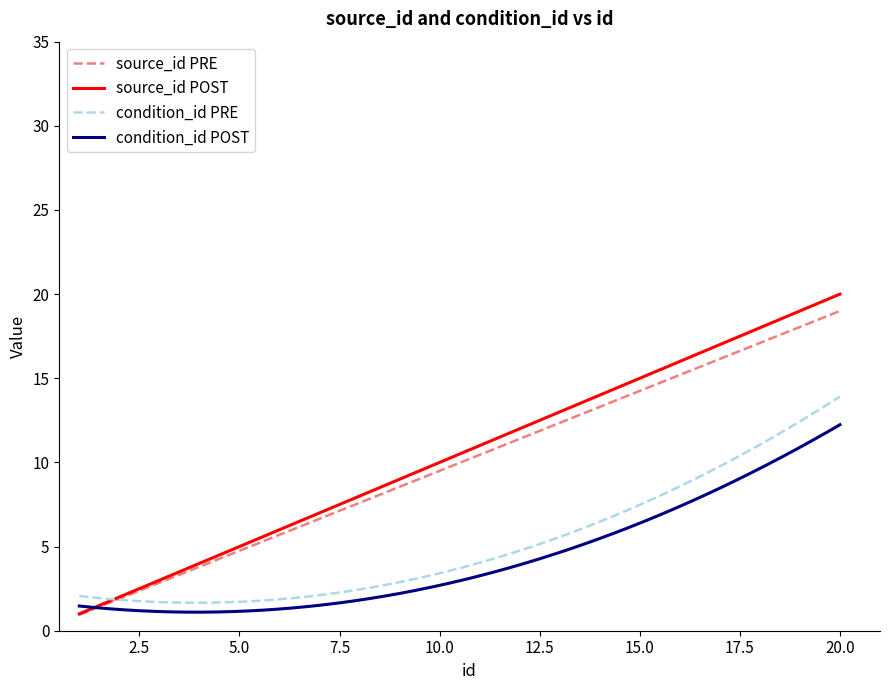

Which series has the widest spread of values?

source_id POST